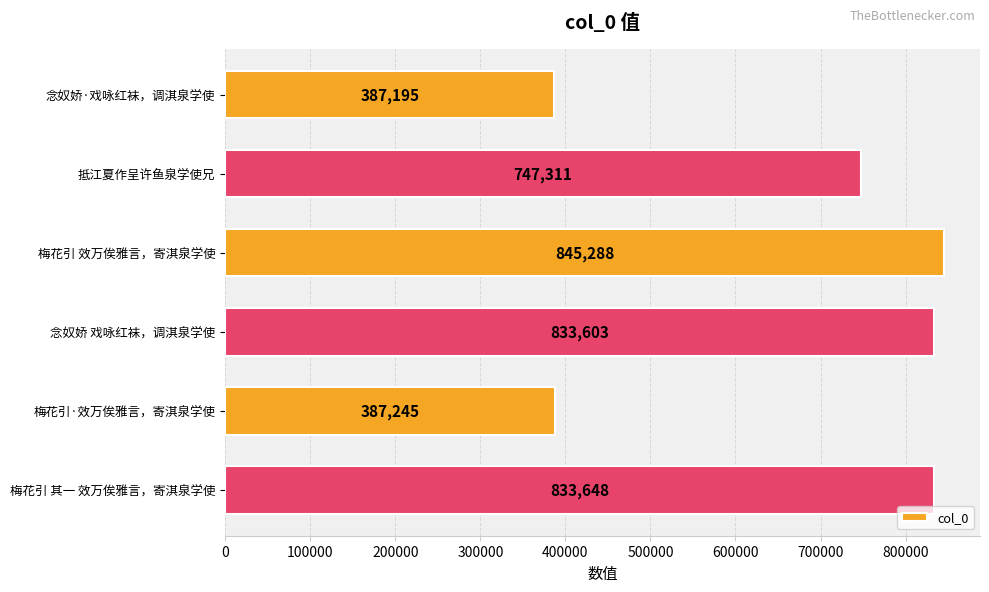

What is the sum of all values?

4034290